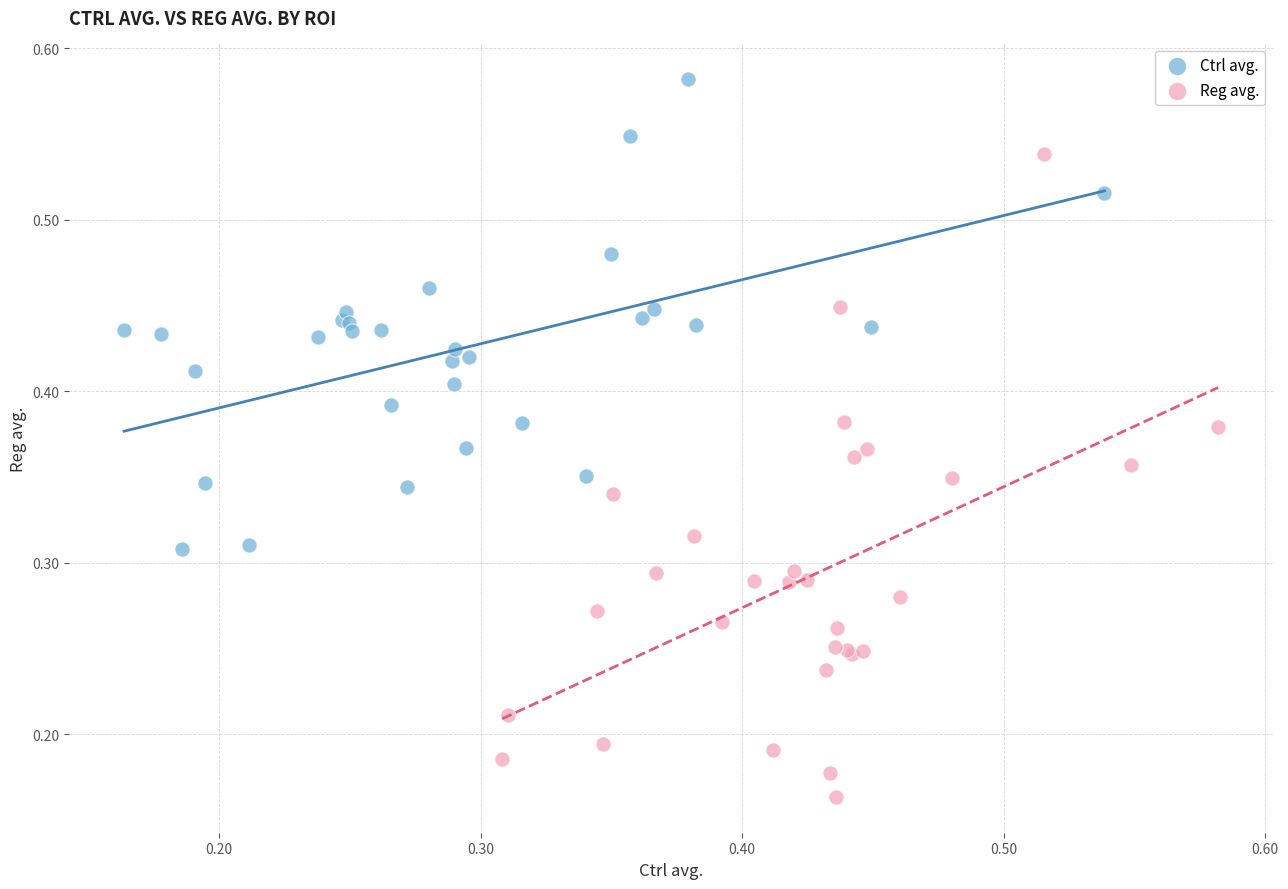

Which series reaches the maximum Y coordinate?

Ctrl avg.